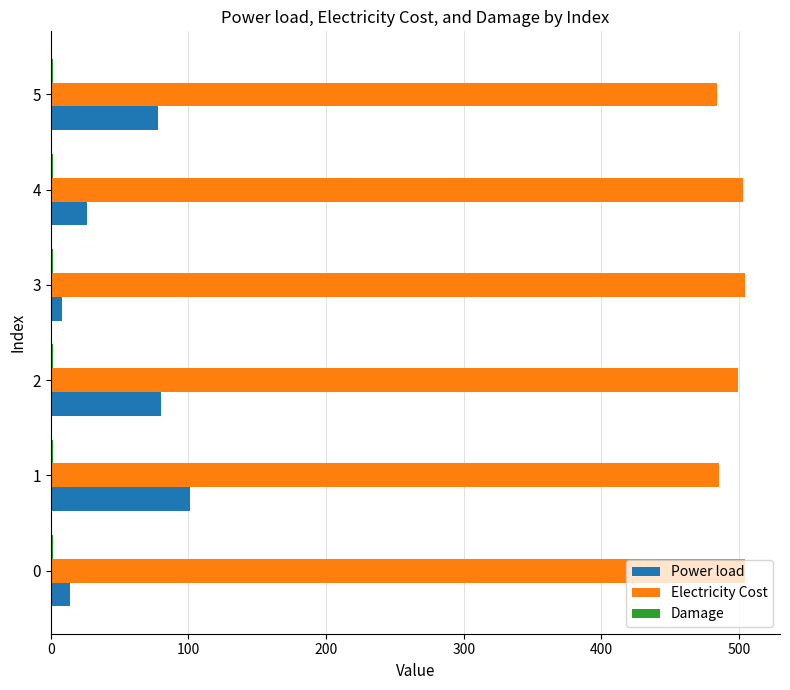

What is the maximum value shown in the chart?

504.5